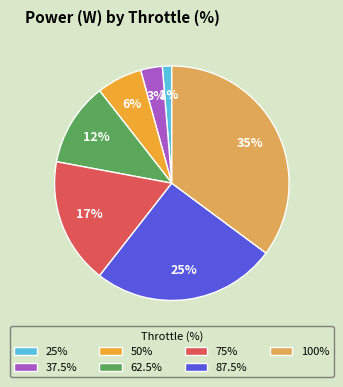

Which category has the biggest portion of the pie?

100%